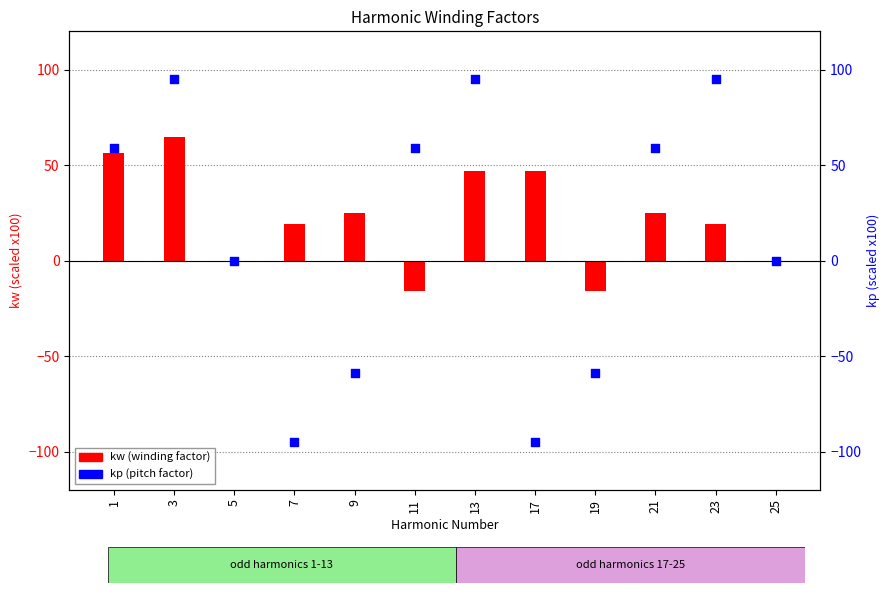

At which category is the sum across all series the highest?

3